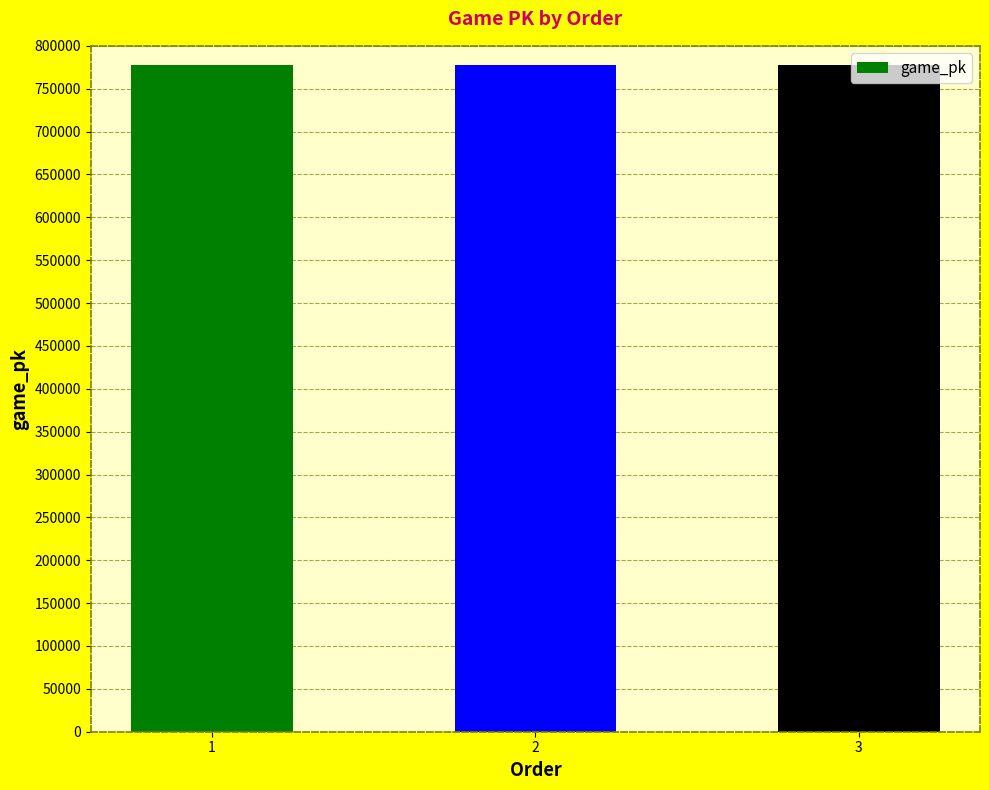

Approximately how many times larger is the value at 1 compared to 3?

1.0